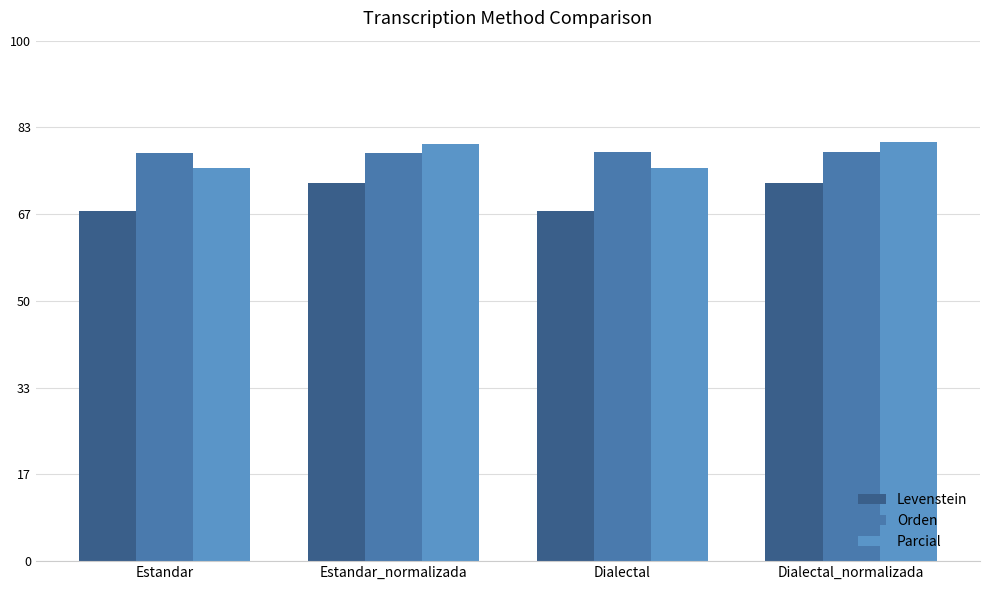

What is the maximum value shown in the chart?

80.5